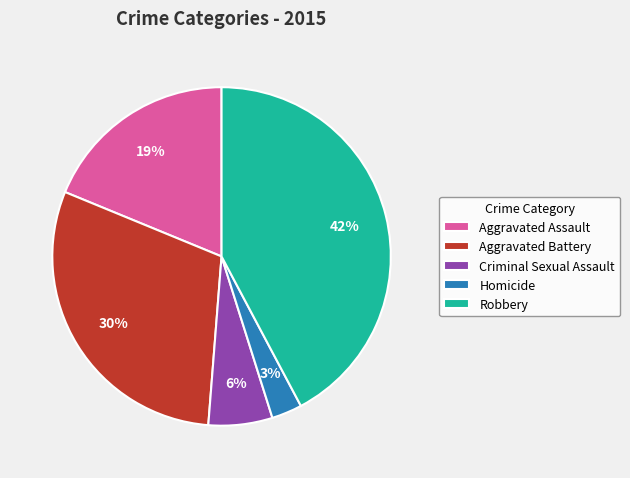

To the nearest percent, what is the average slice percentage?

20%